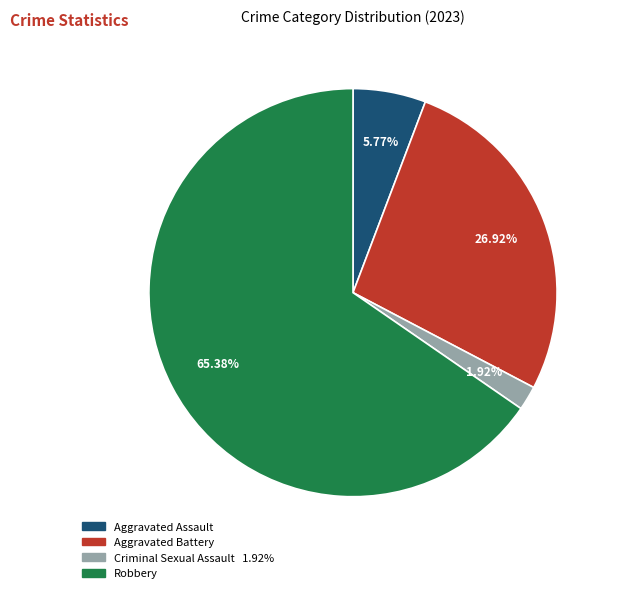

To the nearest percent, what is the average slice percentage?

25%